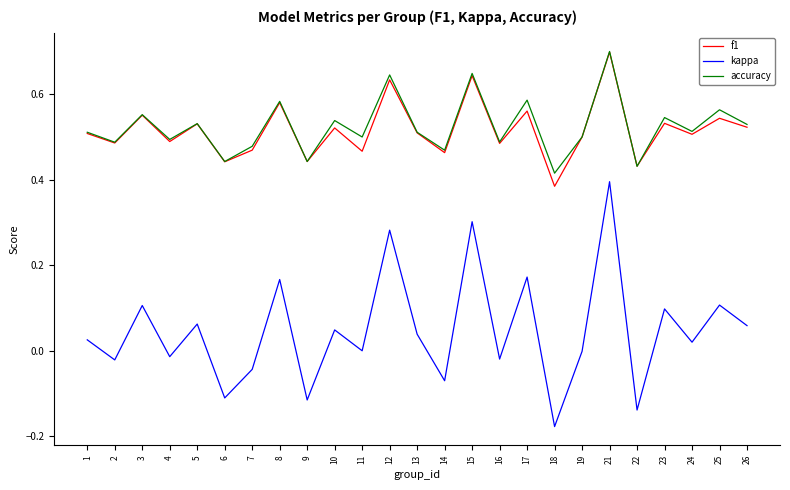

The kappa series shows -0.0 at 4. True or false?

True